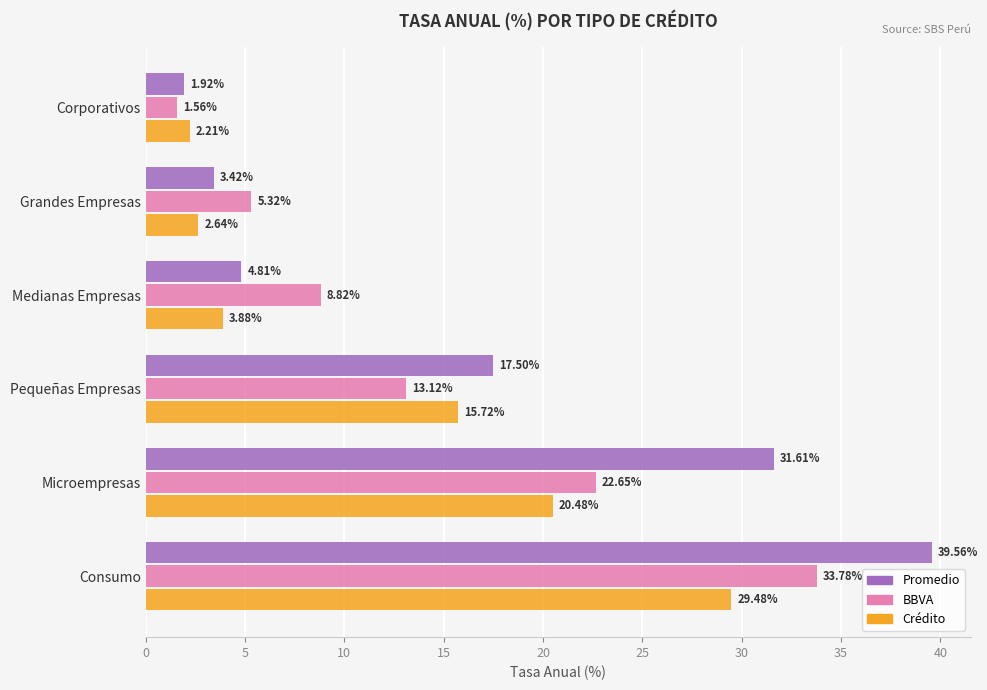

Which series has the largest total across all categories?

Promedio